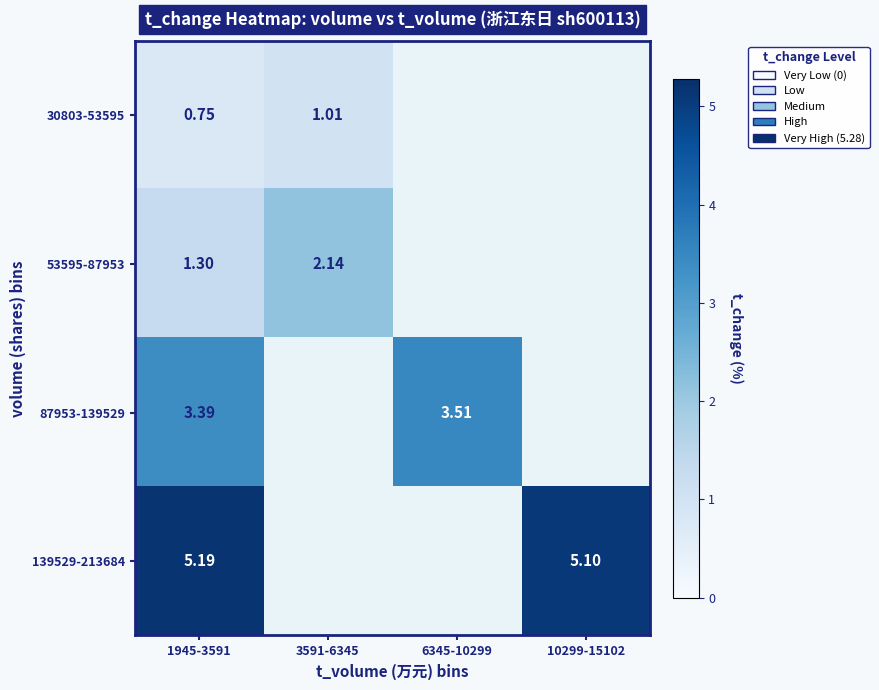

At how many categories does at least one series exceed 0?

4